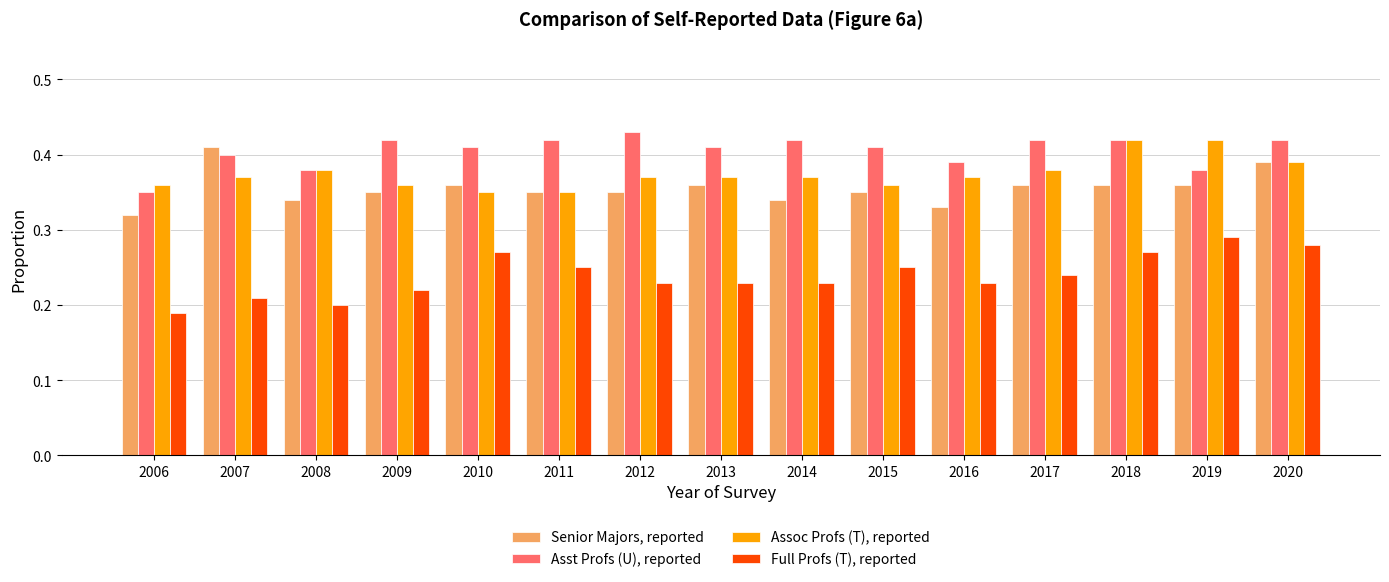

Where is Senior Majors, reported nearest to the value 0?

2006